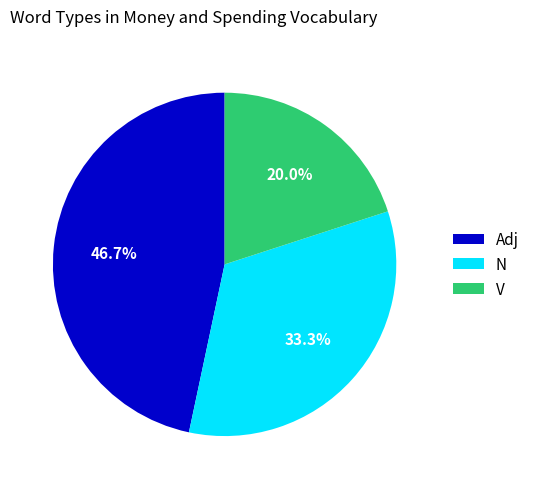

To the nearest percent, what percentage of the pie is N?

33%